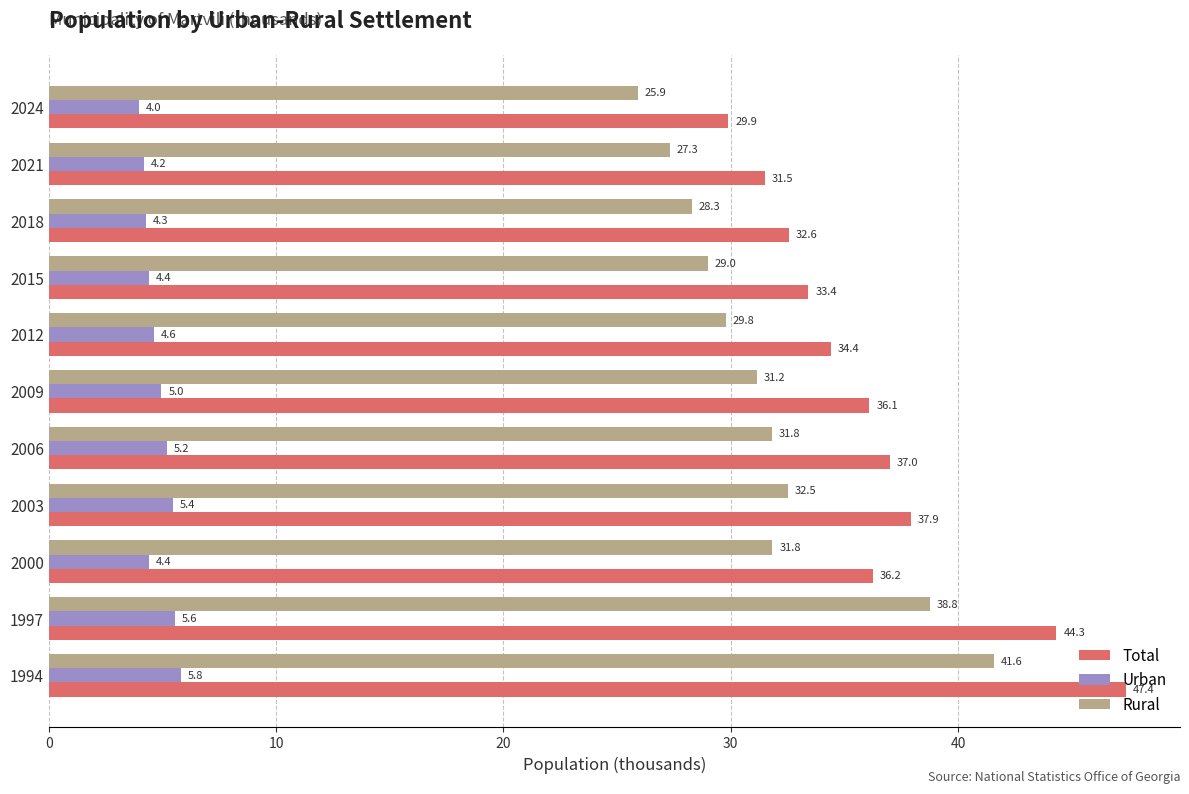

What is the average value of the Rural series?

31.6